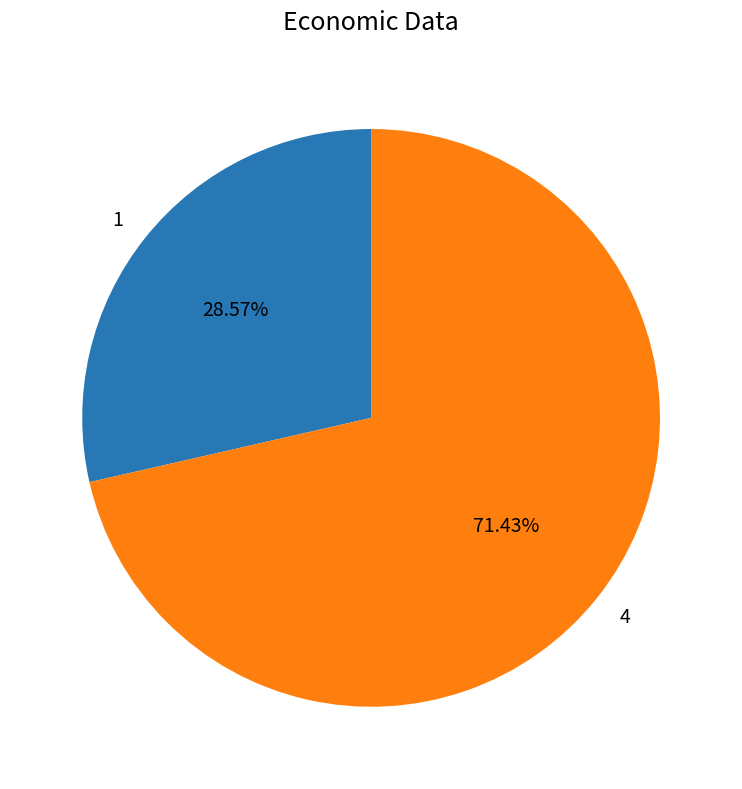

How many segments does this pie chart have?

2